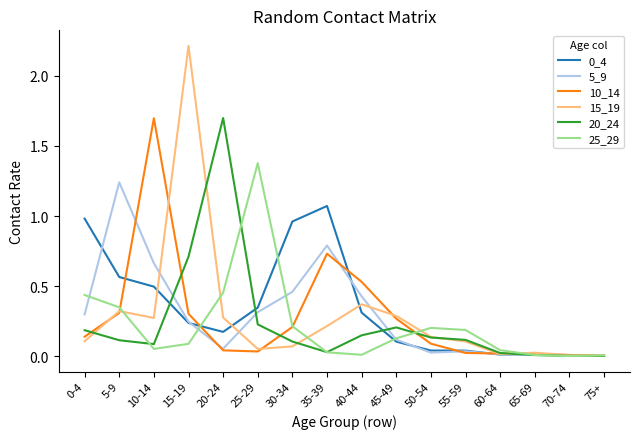

Is it true that 5_9 equals 0.0 at 70-74?

True